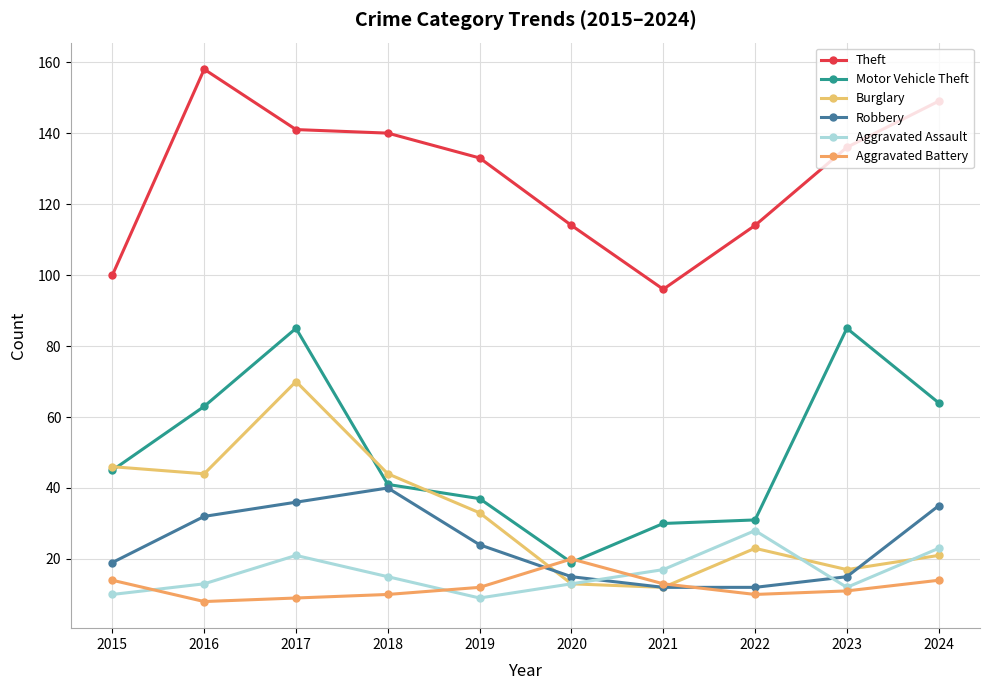

Is it true that Motor Vehicle Theft equals 12 at 2015?

False